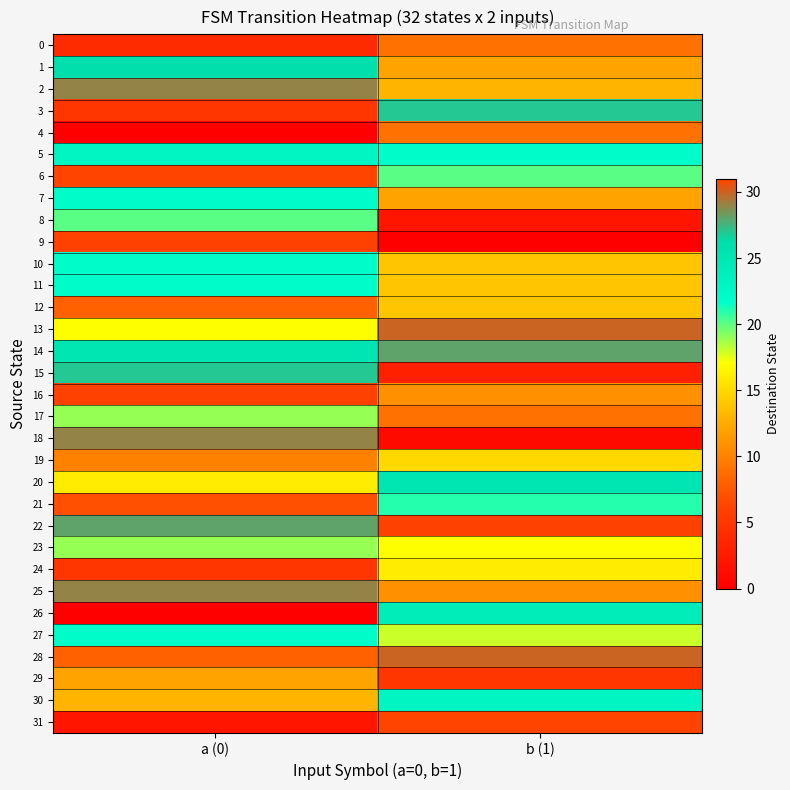

Reading left to right, extract all data points from this chart.

0: a (0)=4	b (1)=9
1: a (0)=26	b (1)=12
2: a (0)=29	b (1)=13
3: a (0)=5	b (1)=27
4: a (0)=0	b (1)=9
5: a (0)=23	b (1)=22
6: a (0)=31	b (1)=20
7: a (0)=22	b (1)=12
8: a (0)=20	b (1)=2
9: a (0)=6	b (1)=0
10: a (0)=22	b (1)=14
11: a (0)=22	b (1)=14
12: a (0)=8	b (1)=14
13: a (0)=17	b (1)=30
14: a (0)=25	b (1)=28
15: a (0)=27	b (1)=3
16: a (0)=6	b (1)=11
17: a (0)=19	b (1)=9
18: a (0)=29	b (1)=1
19: a (0)=10	b (1)=15
20: a (0)=16	b (1)=25
21: a (0)=7	b (1)=21
22: a (0)=28	b (1)=6
23: a (0)=19	b (1)=17
24: a (0)=5	b (1)=16
25: a (0)=29	b (1)=11
26: a (0)=0	b (1)=24
27: a (0)=22	b (1)=18
28: a (0)=8	b (1)=30
29: a (0)=12	b (1)=5
30: a (0)=13	b (1)=23
31: a (0)=2	b (1)=31